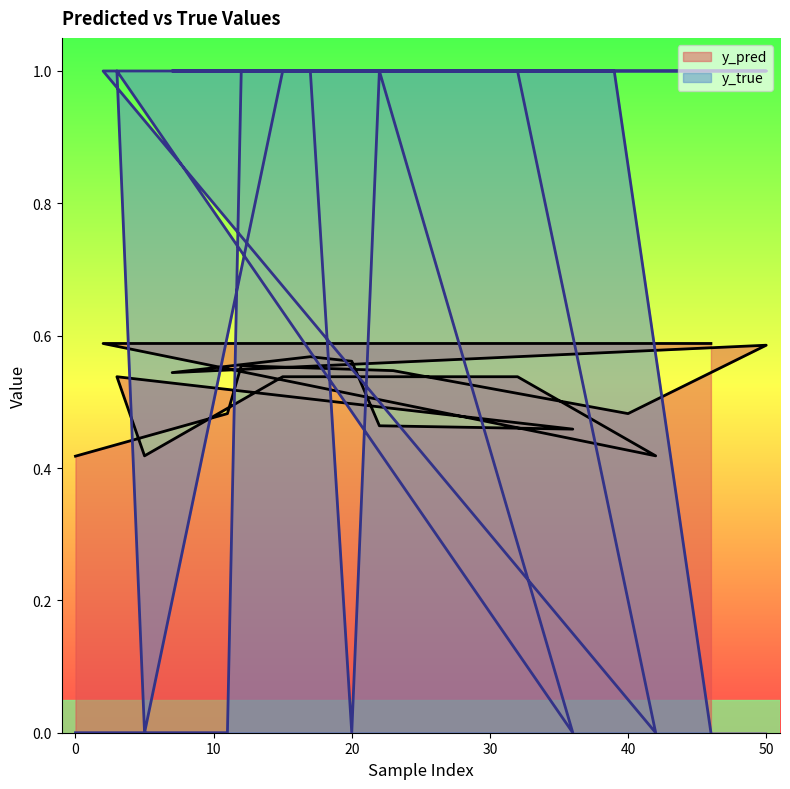

At how many categories does at least one series exceed 0?

20